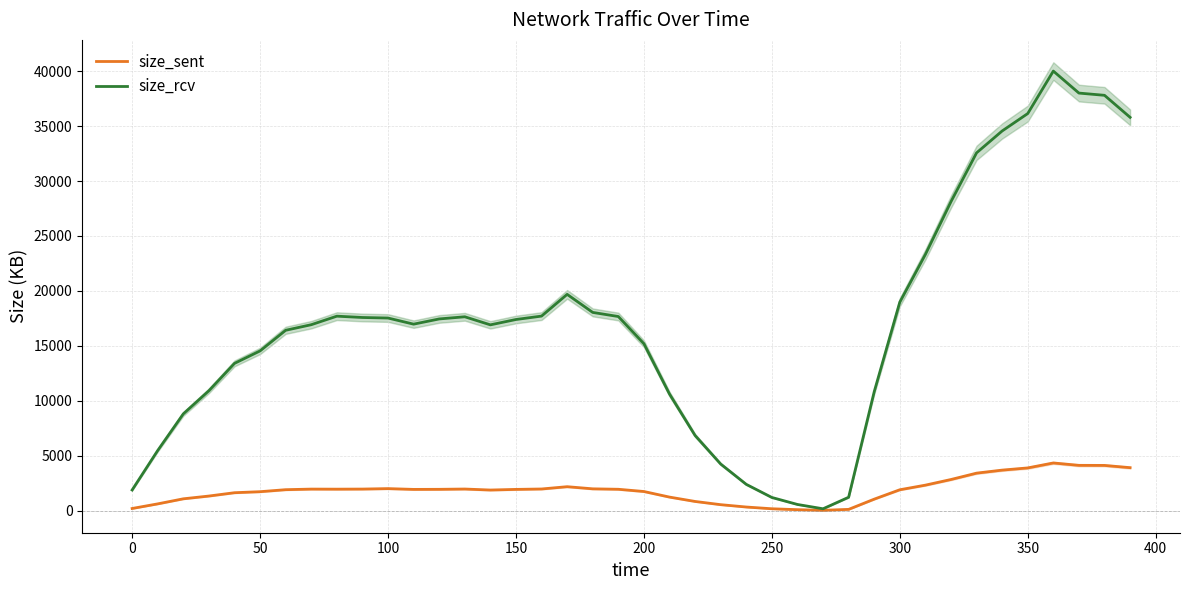

In size_rcv, how many points are lower than both neighbors (excluding endpoints)?

3